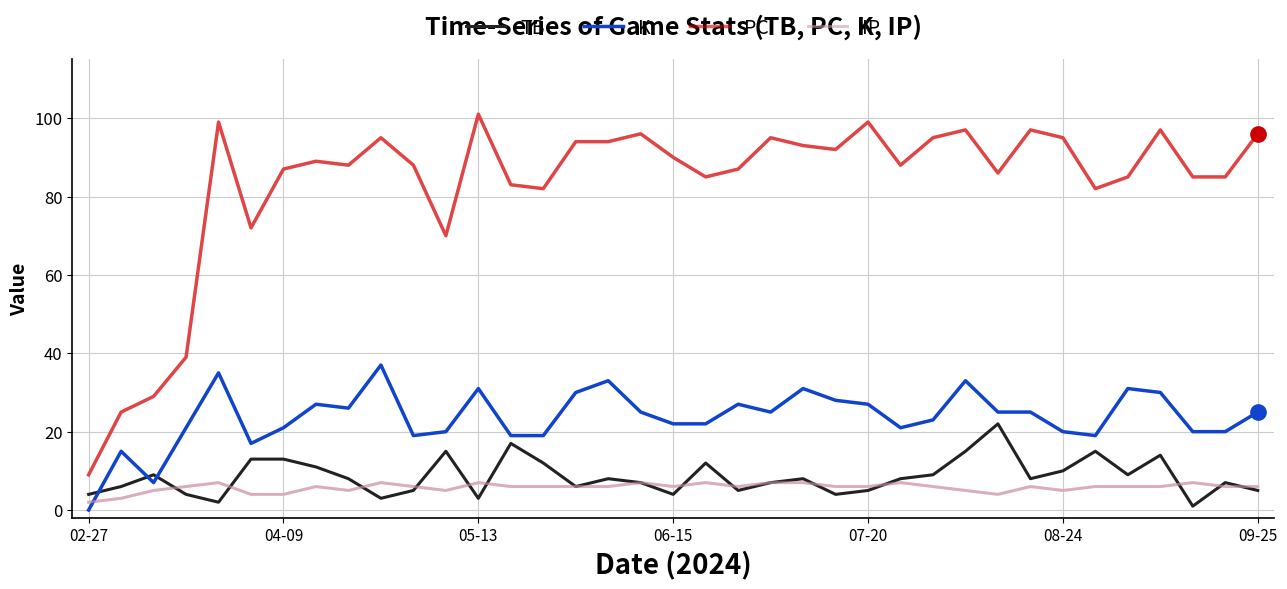

True or false: TB and PC cross at least once.

False